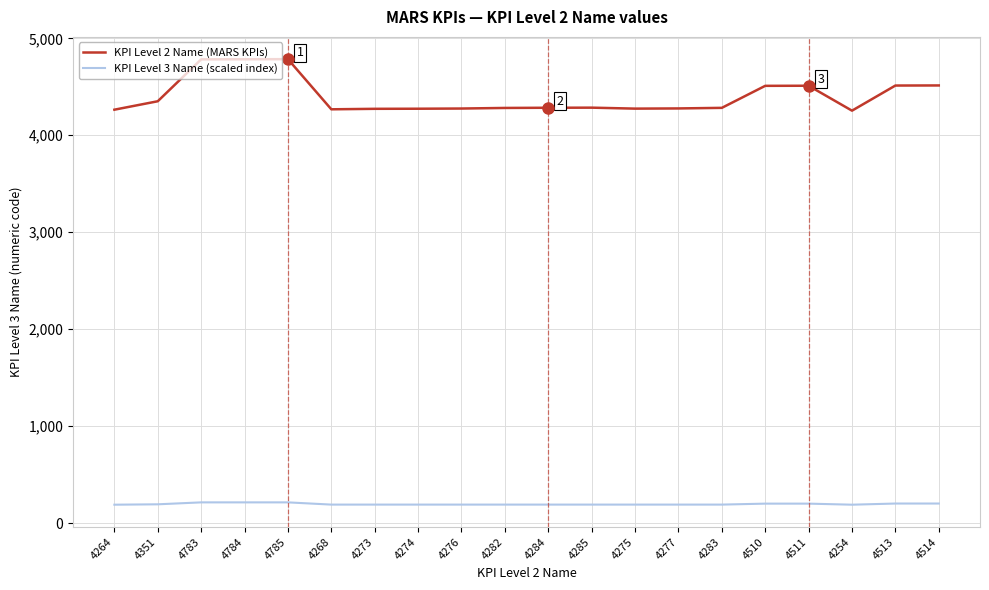

What are all the series names shown in the legend?

KPI Level 2 Name (MARS KPIs), KPI Level 3 Name (scaled index)